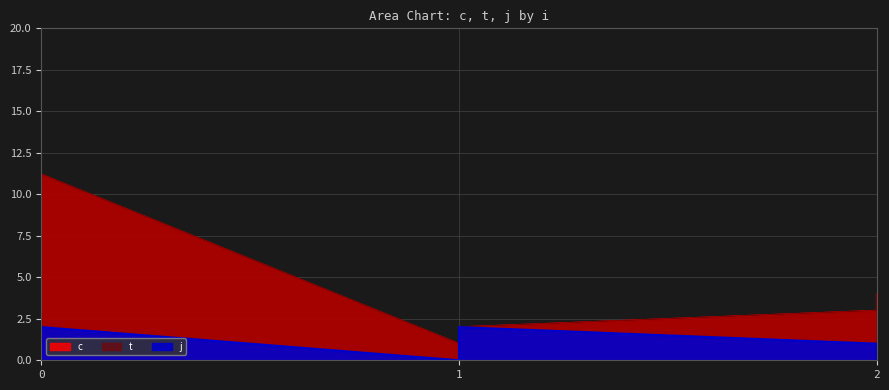

Rank the series by their maximum value, from lowest to highest.

j, c, t